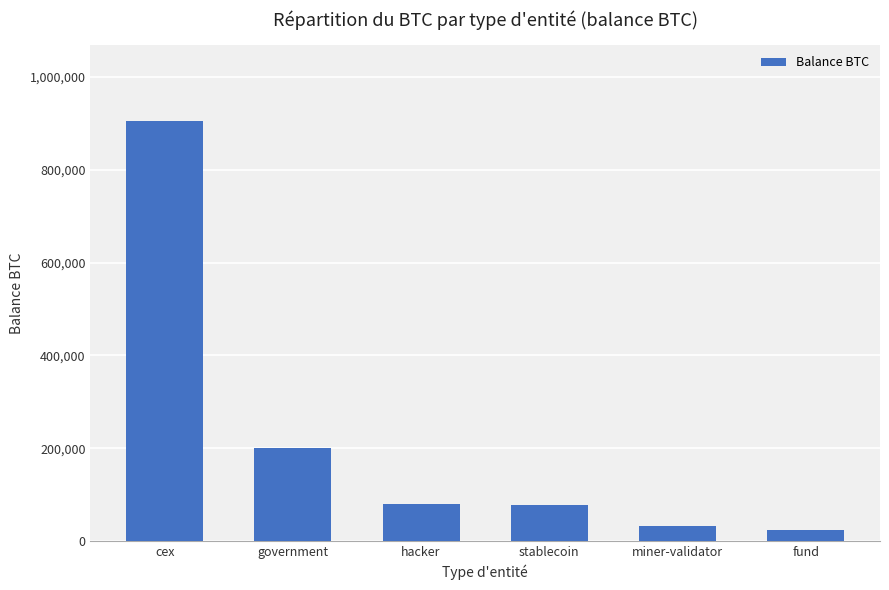

At which category does the chart reach its peak across all series?

cex